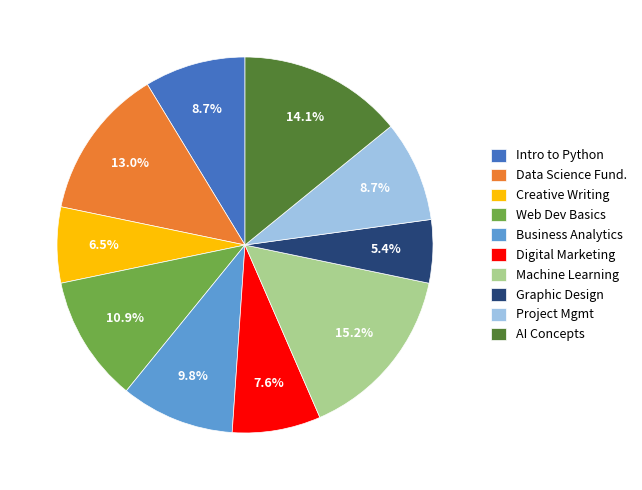

What is the largest slice in the pie chart?

Machine Learning